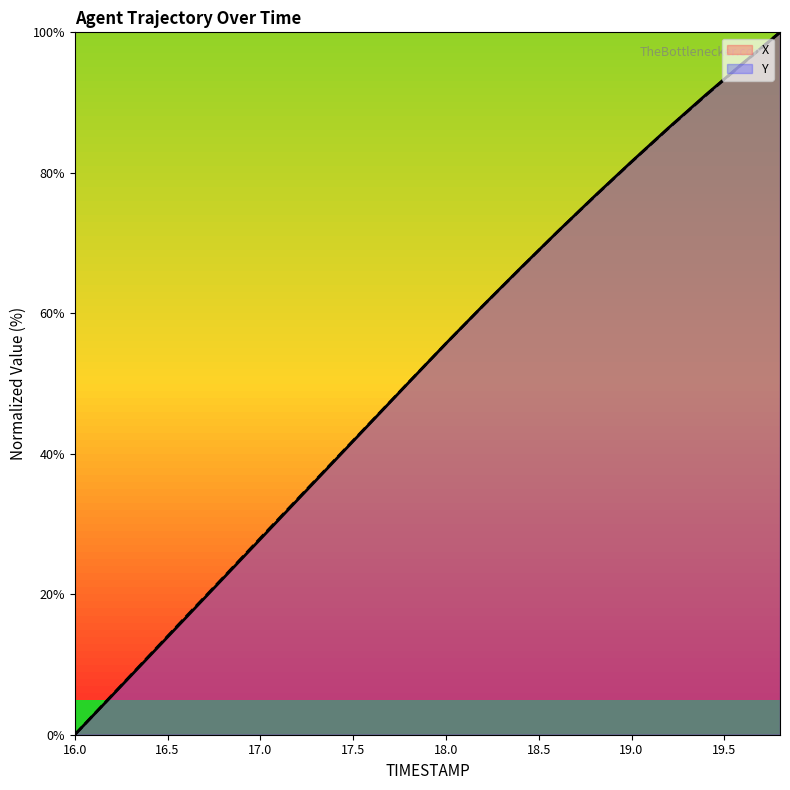

At which category is the sum across all series the highest?

19.8